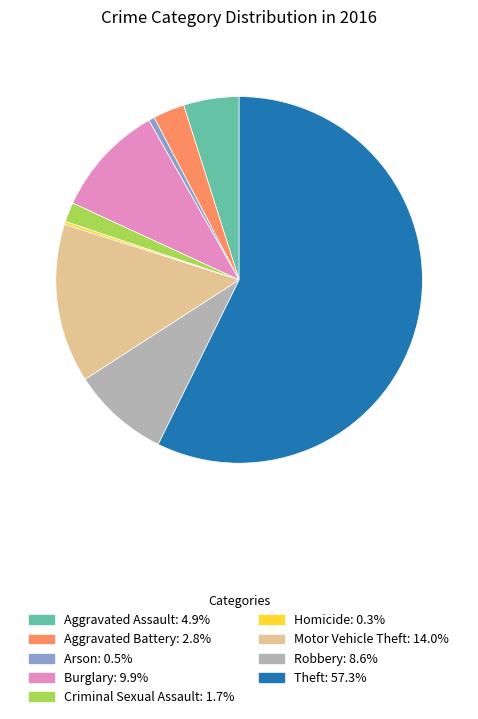

Which slice represents more than half of the pie?

Theft